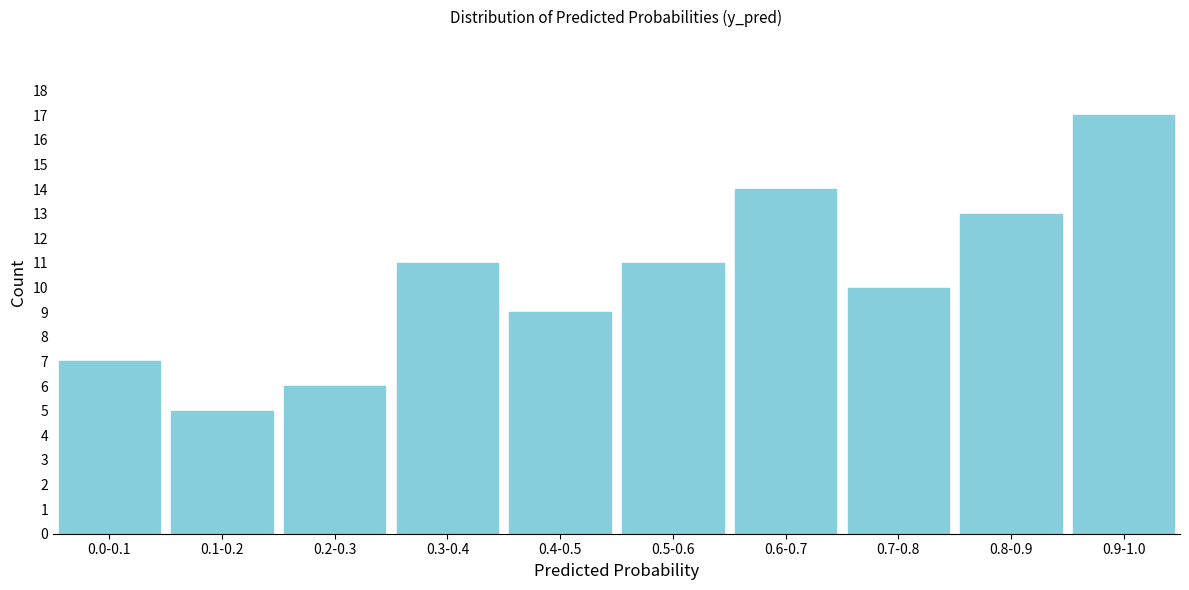

Reading left to right, transcribe all the data shown in this chart.

7	5	6	11	9	11	14	10	13	17